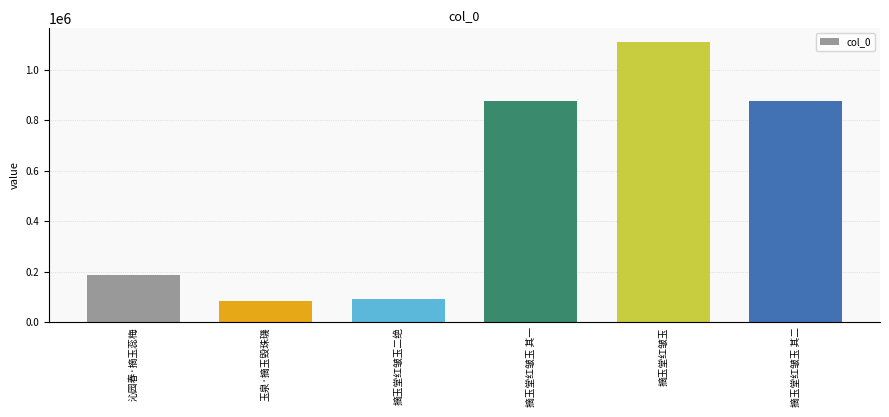

What is the label of the 5th bar from the left?

摘玉堂红皱玉